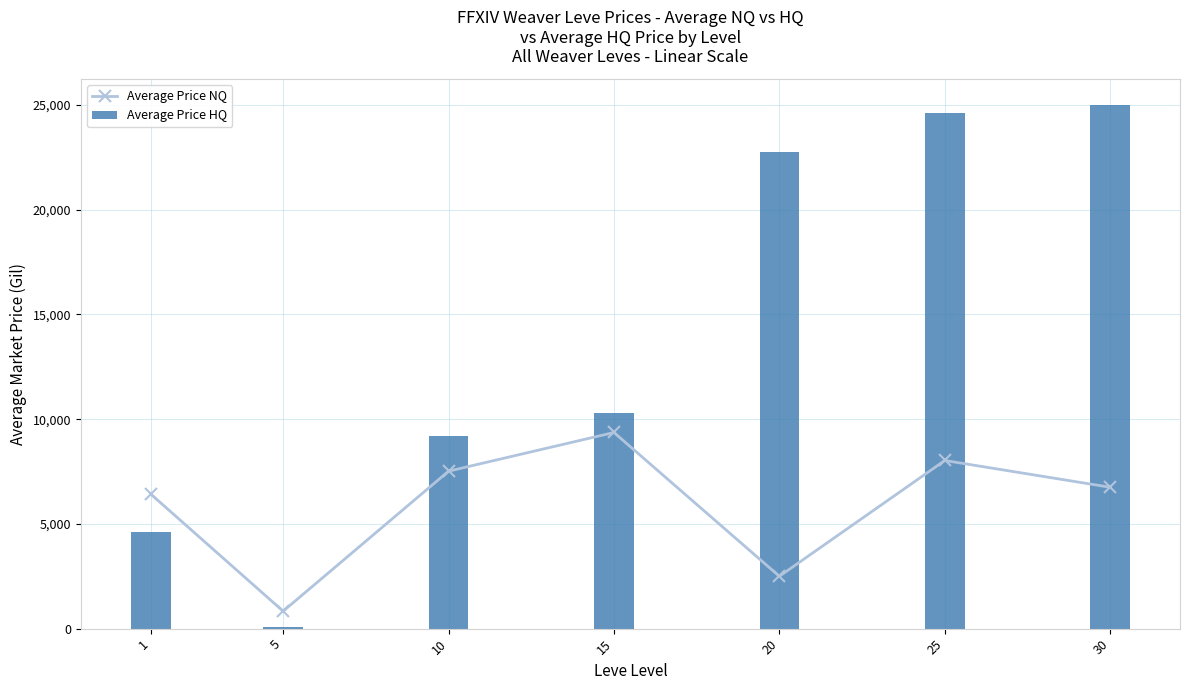

Is it true that Average Price HQ equals 4596.9 at 1?

True